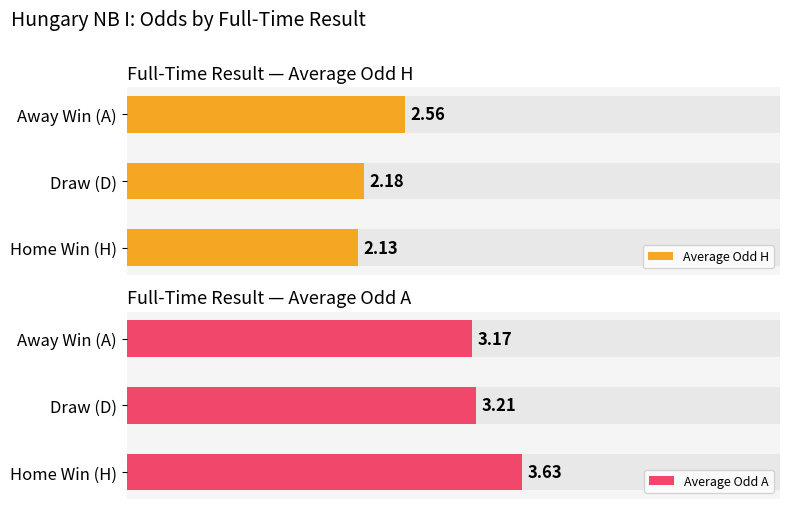

True or false: Average Odd H has a value of 4.5 at Away Win (A).

False